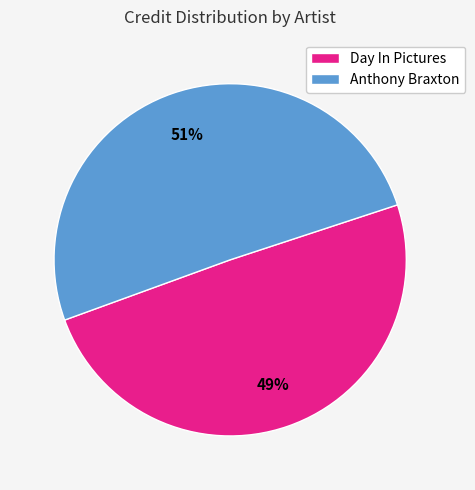

Which slice is the smallest?

Day In Pictures